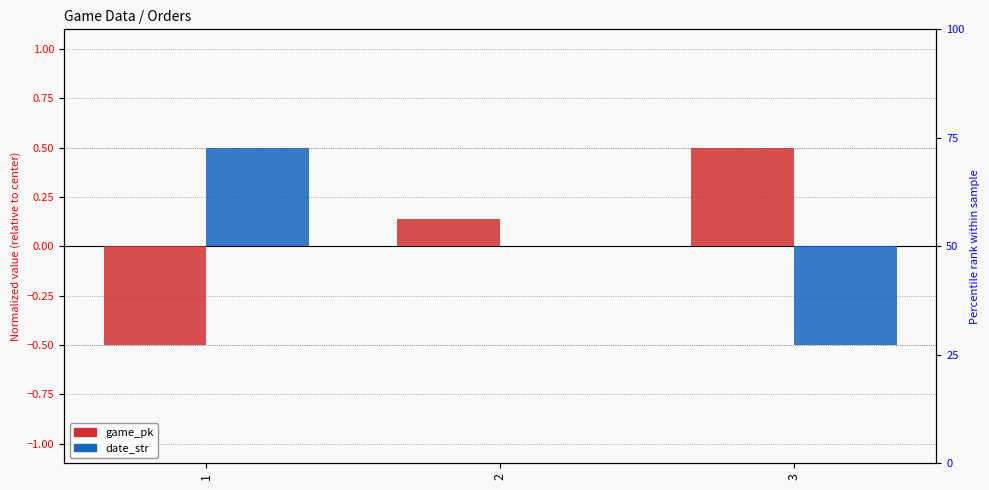

At how many categories does at least one series exceed 0?

3